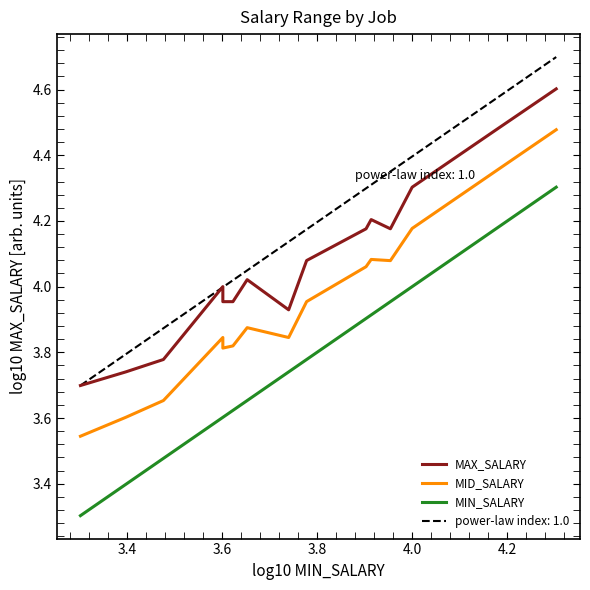

True or false: MAX_SALARY and MID_SALARY cross at least once.

False